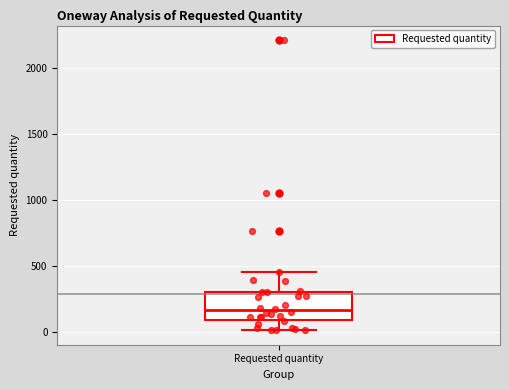

Transcribe this box plot: give where the median line is, the range the box spans, and where the two whiskers end, as read against the y-axis. The values are not printed on the chart, so give them approximately, as read against the axis.

median 150, box 100 to 300, whiskers 0 to 450